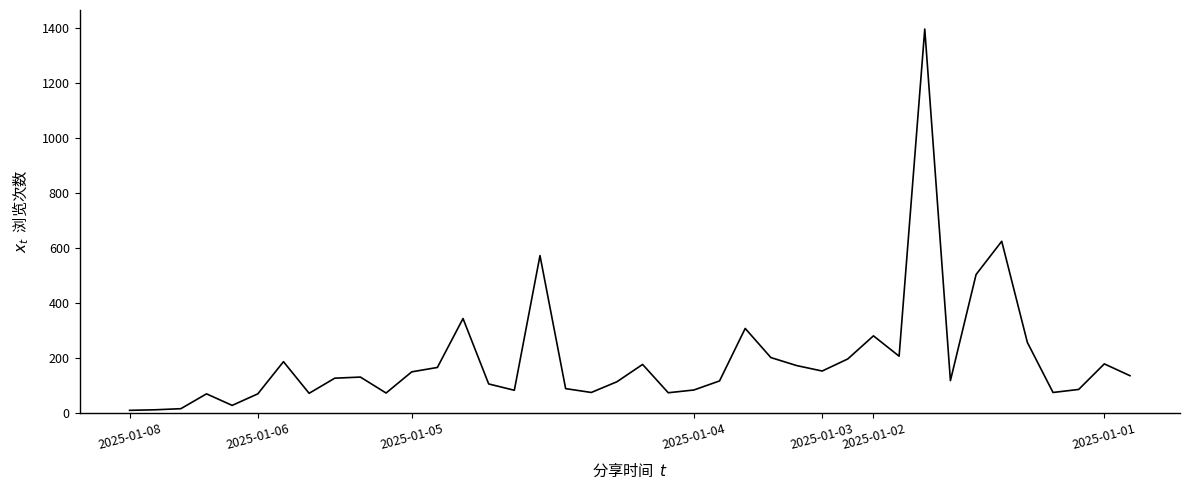

Count the number of categories in the chart.

40